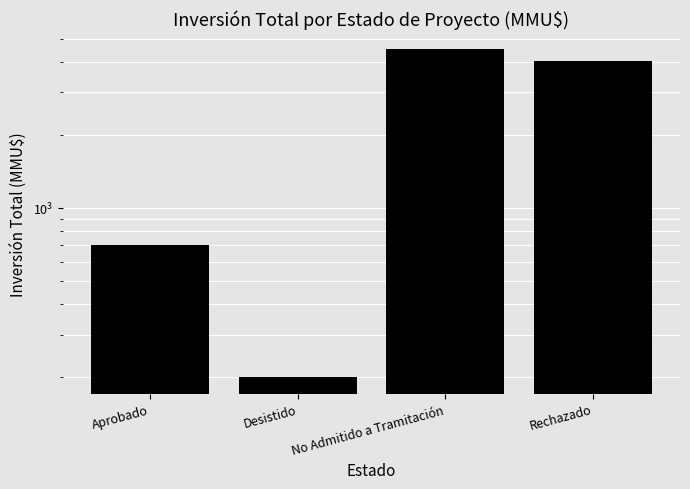

At which label is the value closest to 2355?

Aprobado